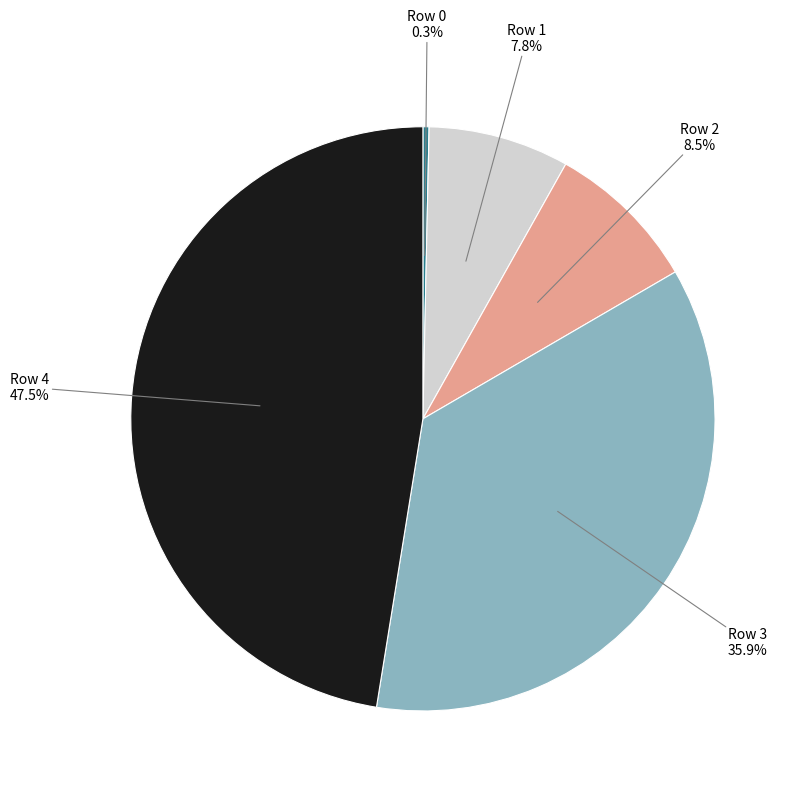

How much of the chart is everything except Row 4?

52.5%